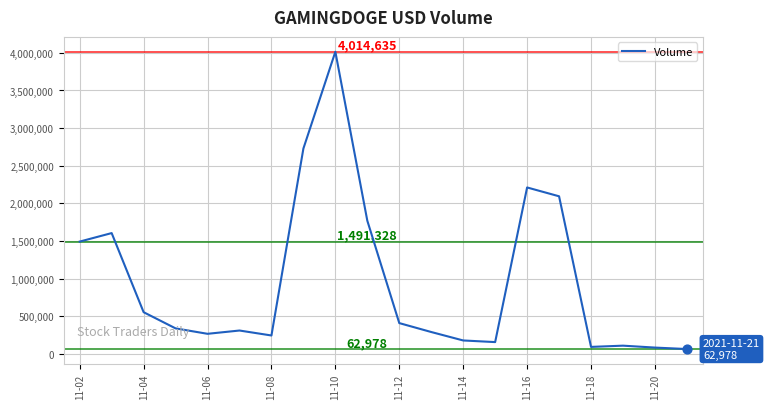

What is the greatest value displayed?

4014635